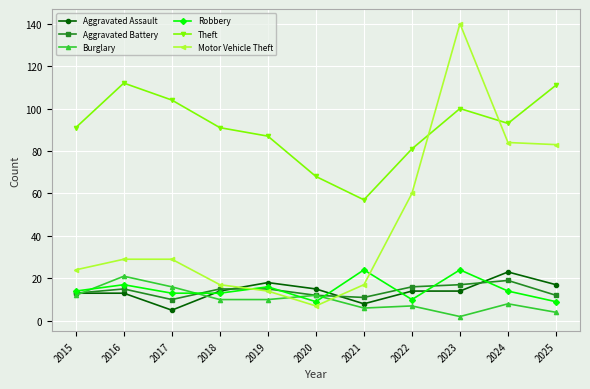

What value does the Aggravated Battery series have at 2020?

12